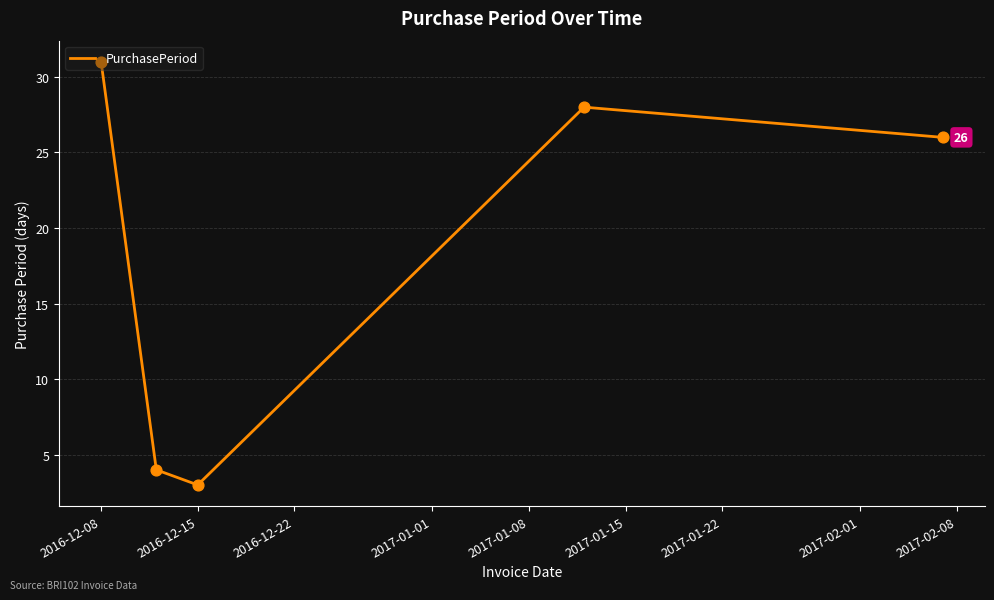

What is the maximum value shown in the chart?

31